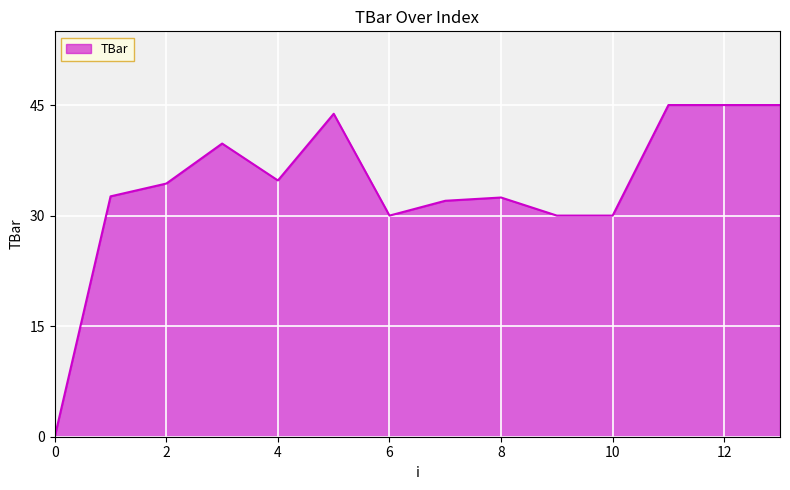

What is the difference between the maximum and minimum values?

45.0